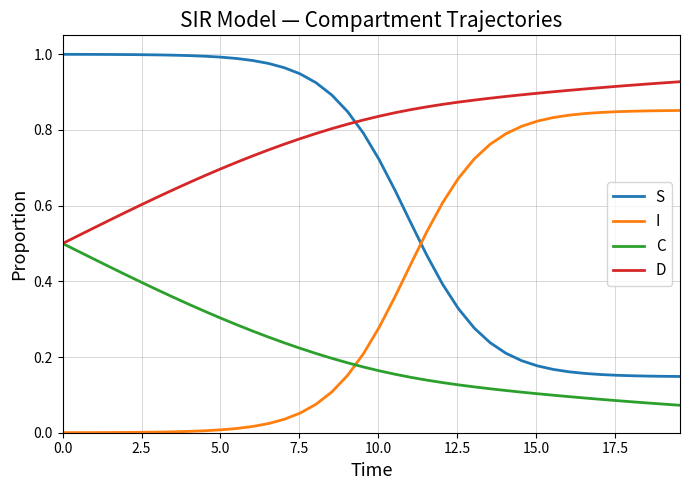

Which series has the largest total across all categories?

D